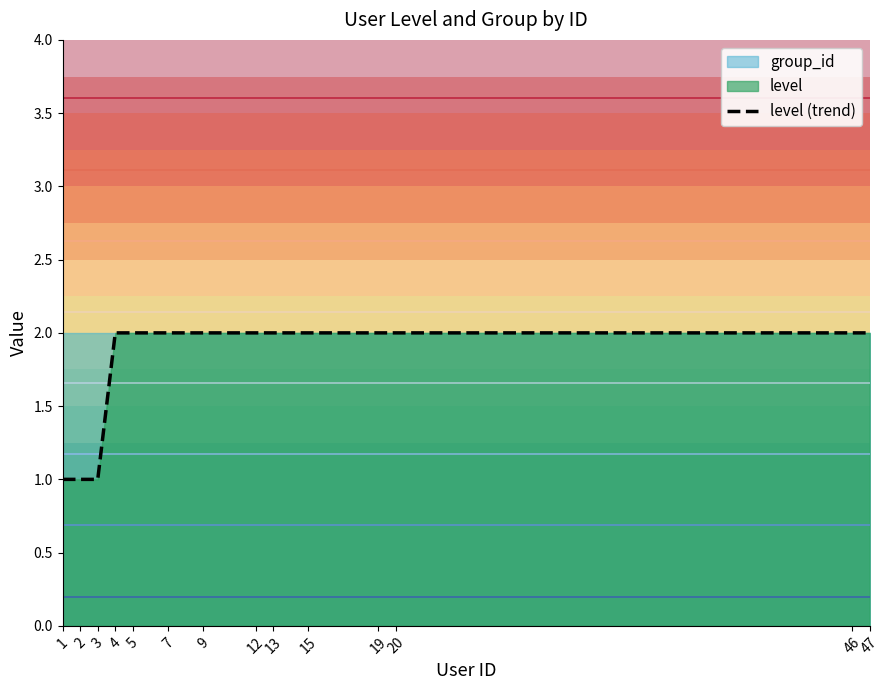

True or false: the data shows 3 at 4.

False